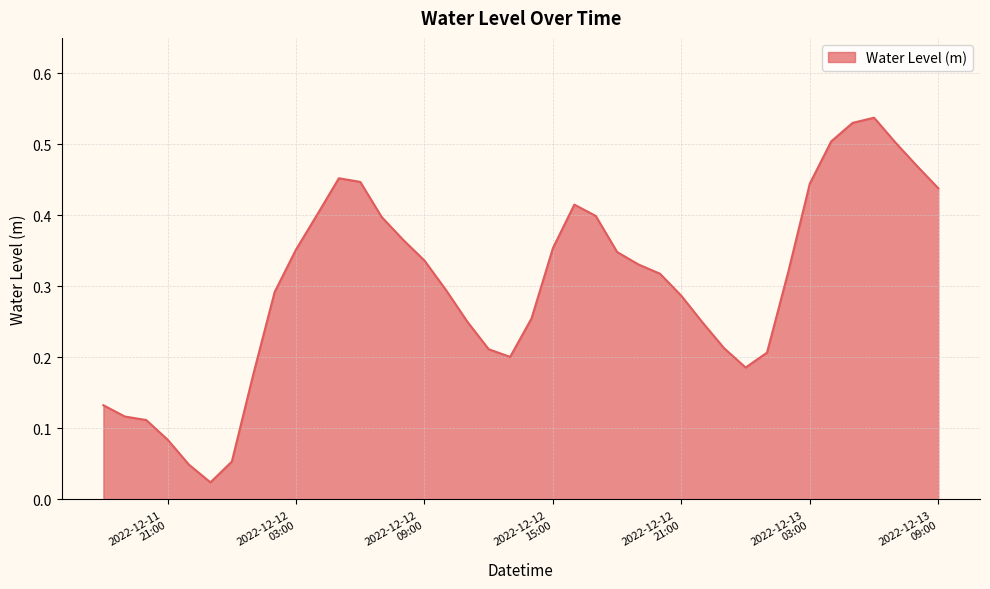

How many lines are shown in the chart?

1